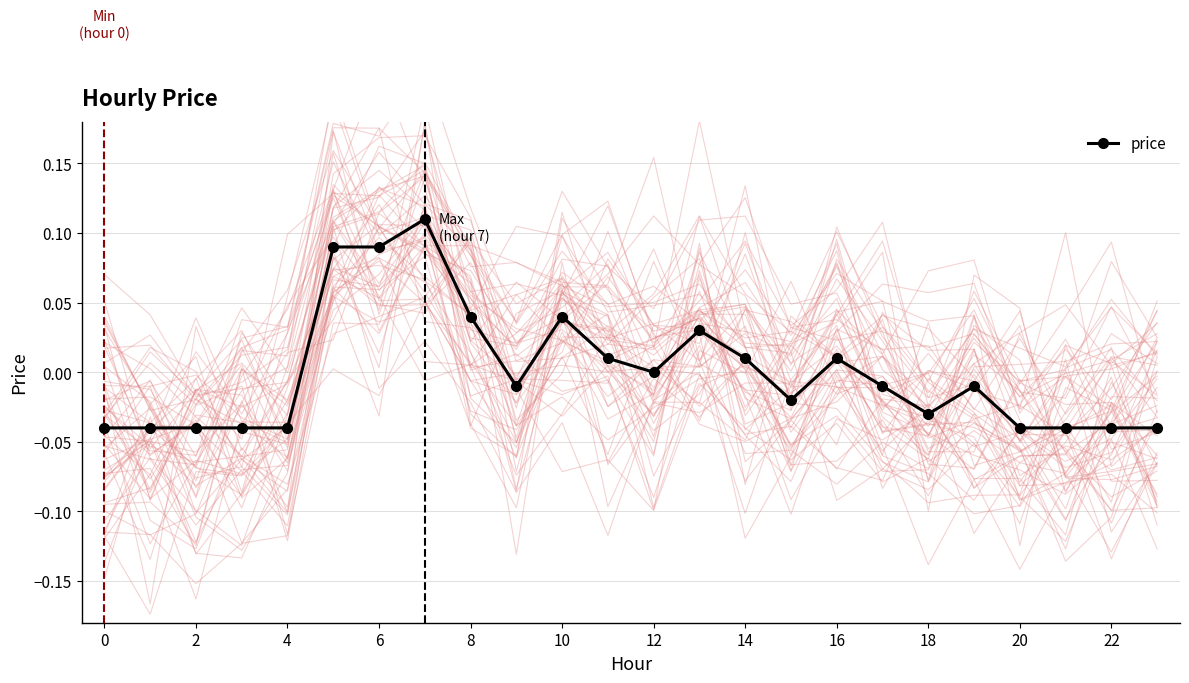

What is the maximum value shown in the chart?

0.1